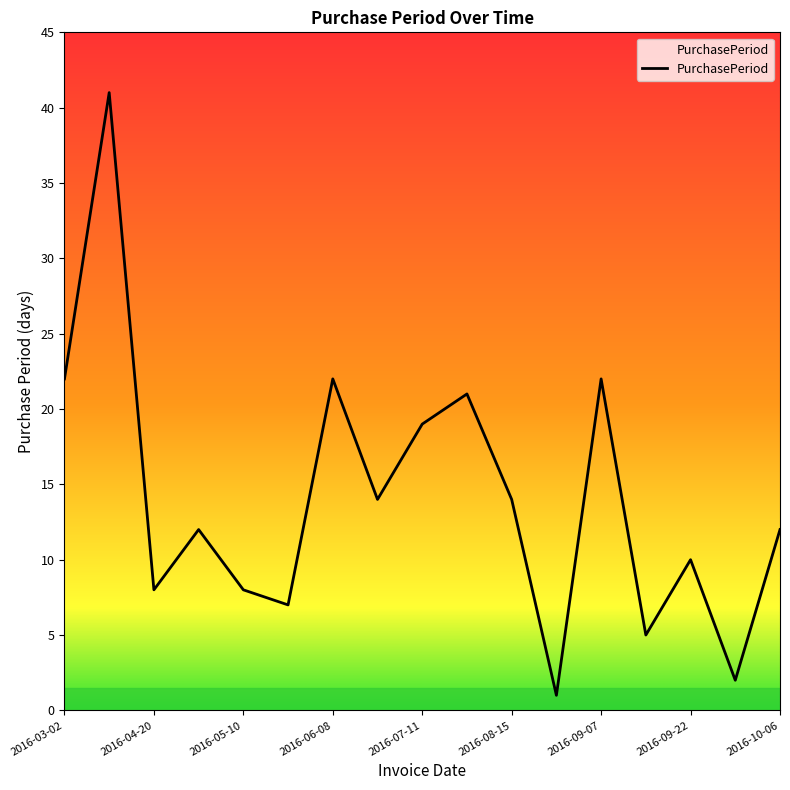

What is the difference between the maximum and minimum values?

40